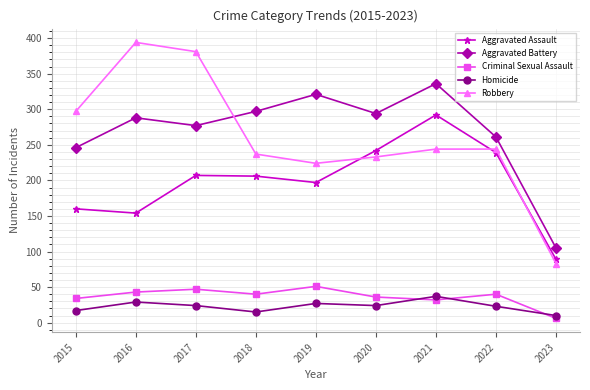

True or false: Aggravated Assault has more than 0 interior local peaks.

True